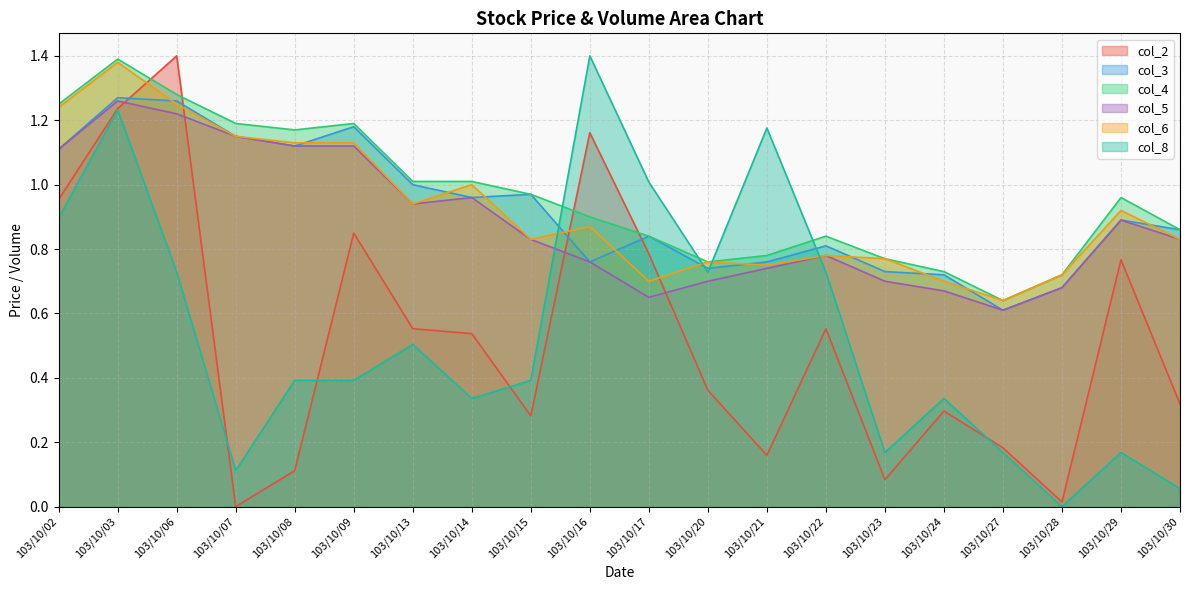

Which series has the largest total across all categories?

col_4